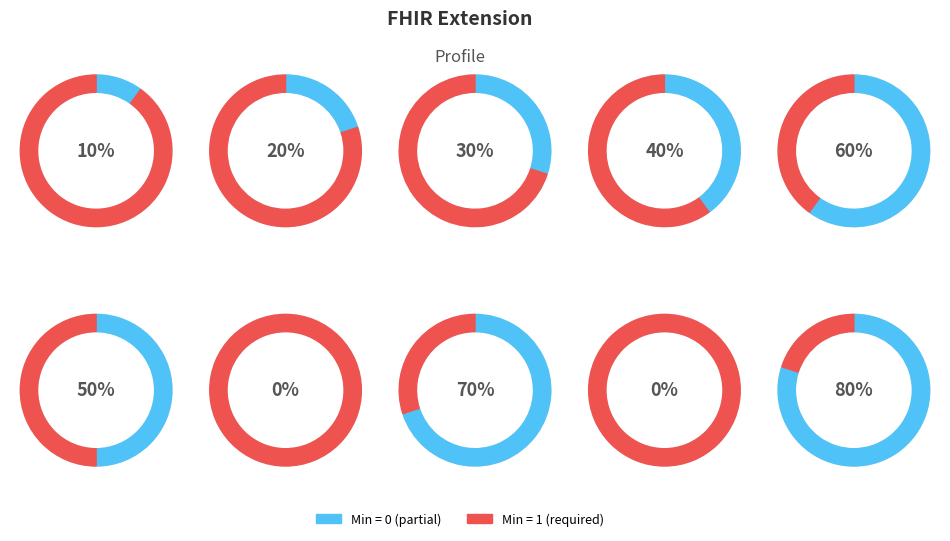

How many slices are in this pie chart?

10